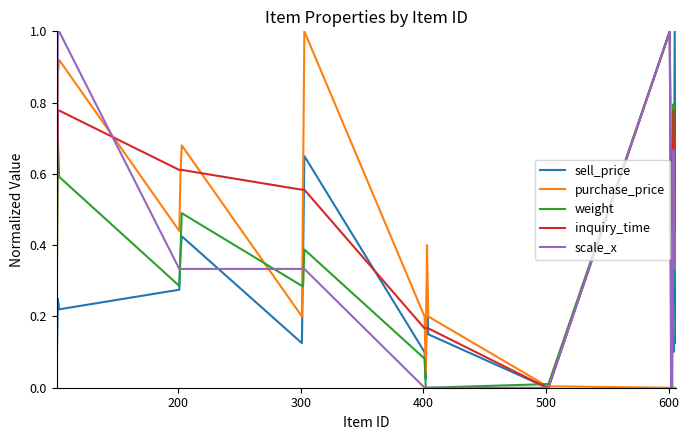

What is the maximum value shown in the chart?

1.0